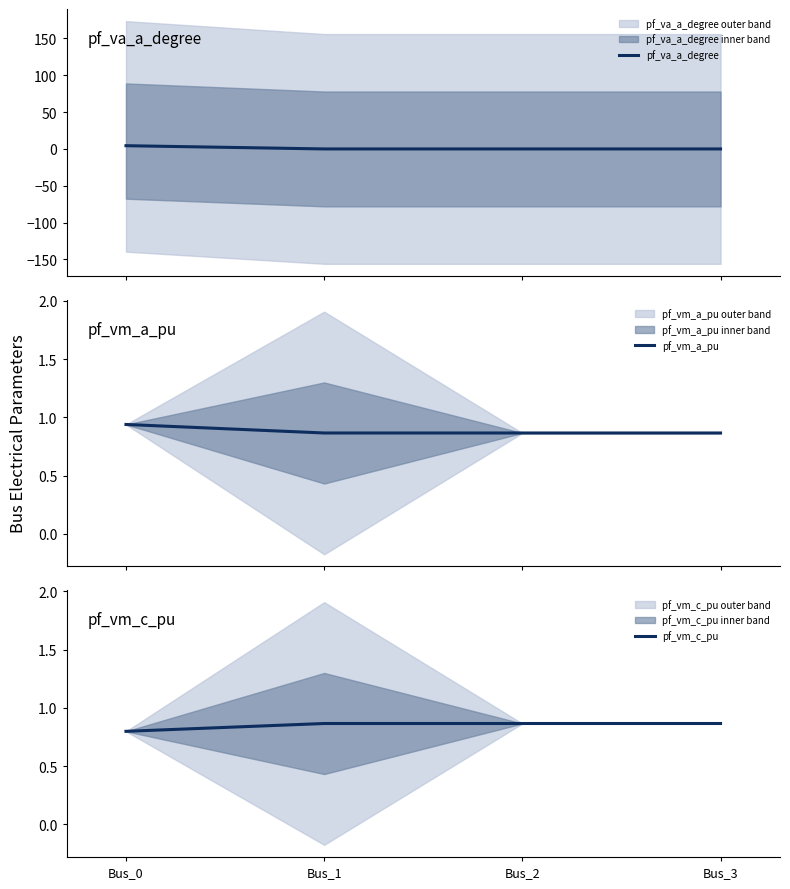

Reading left to right, list all the values displayed in this chart.

pf_va_a_degree: 4.4	0.0	0.0	0.0
pf_vm_a_pu: 0.9	0.9	0.9	0.9
pf_vm_c_pu: 0.8	0.9	0.9	0.9